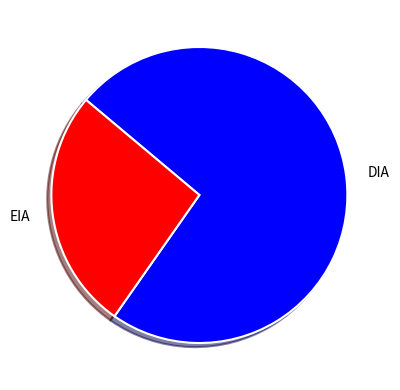

Is the sum of EIA and DIA greater than half?

Yes